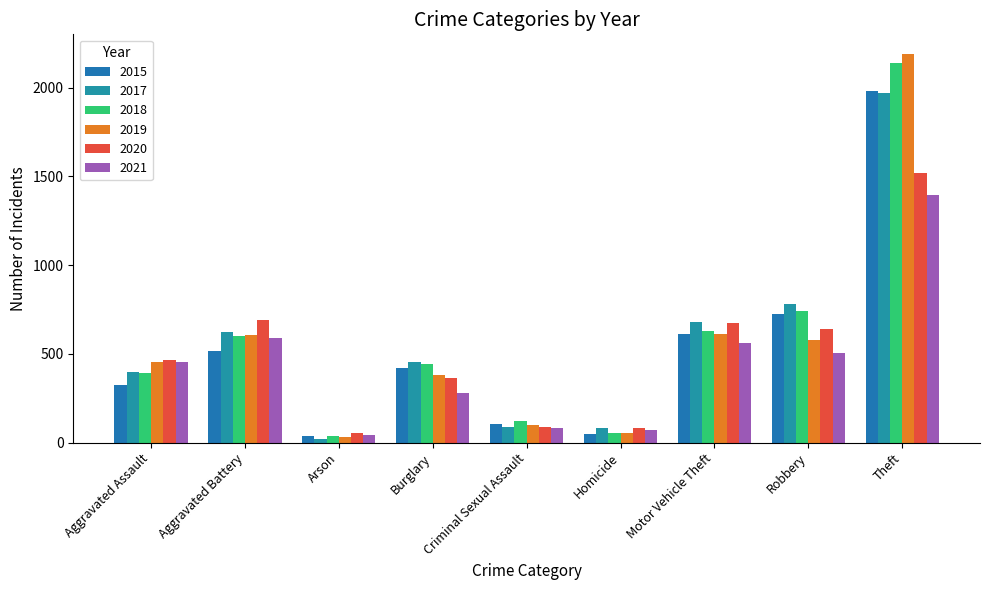

How many bars are there in each group?

6